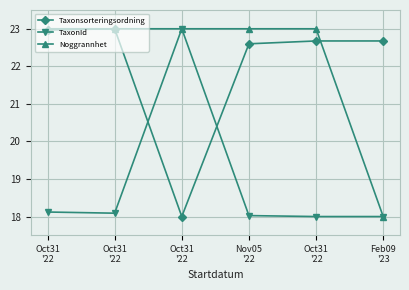

The value of Taxonsorteringsordning at Oct31
'22 is 22.7. True or false?

True